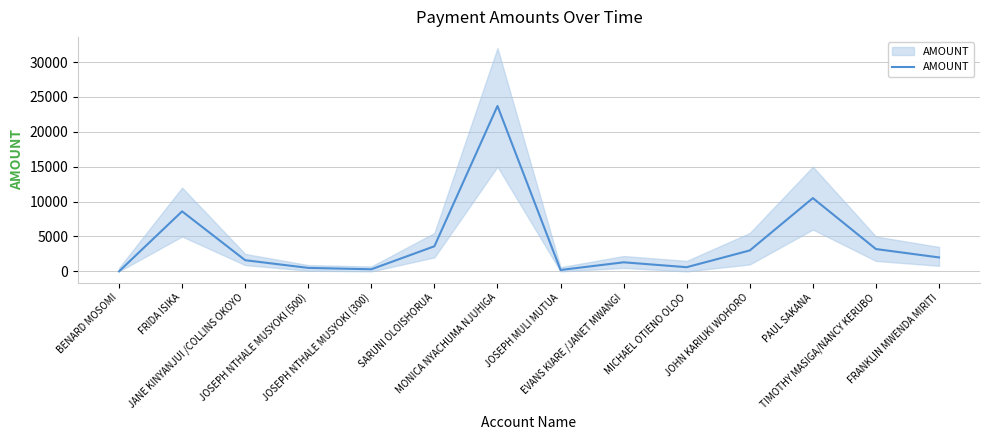

At which category does the chart reach its minimum across all series?

BENARD MOSOMI